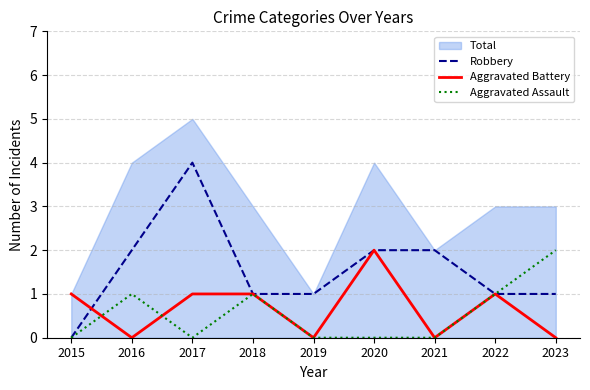

What is the spread (max minus min) of values at 2016?

2